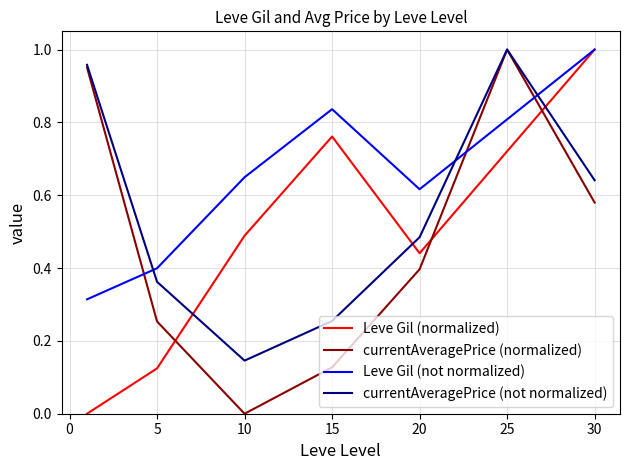

List the series in order of their overall mean, lowest first.

currentAveragePrice (normalized), Leve Gil (normalized), currentAveragePrice (not normalized), Leve Gil (not normalized)